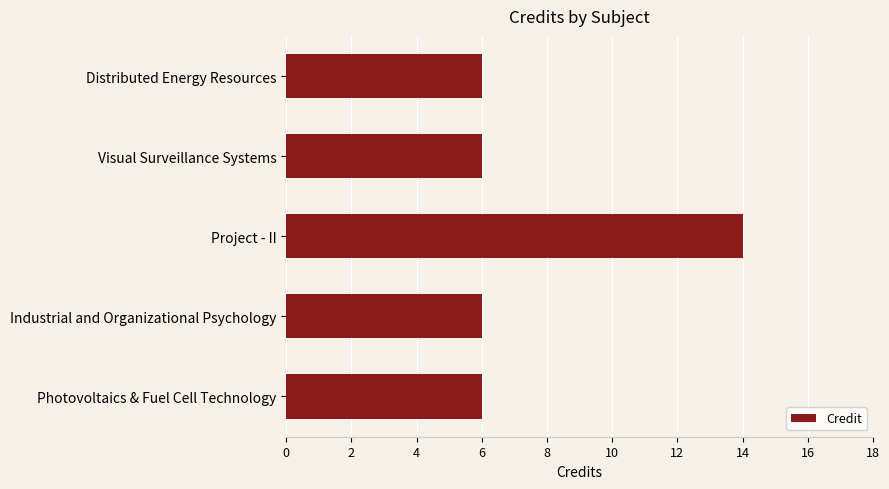

Between Distributed Energy Resources and Project - II, which is larger?

Project - II